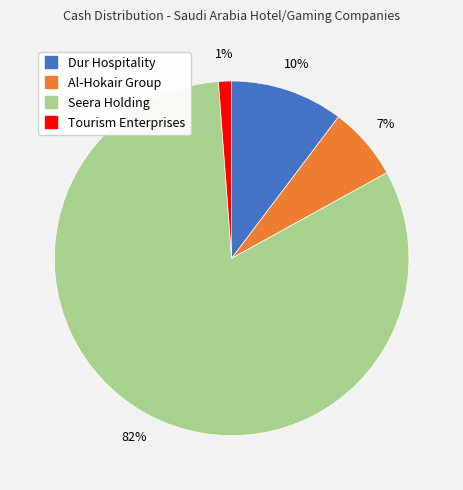

To the nearest percent, what is the average slice percentage?

25%